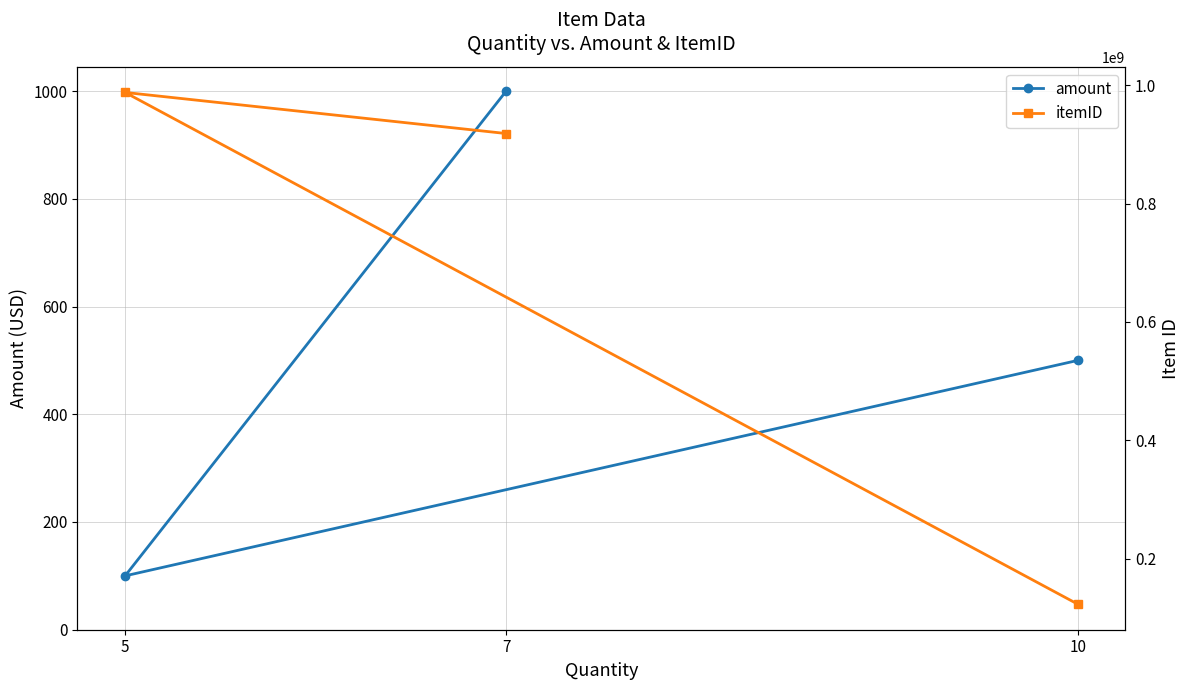

True or false: amount has a value of 730 at 10.

False